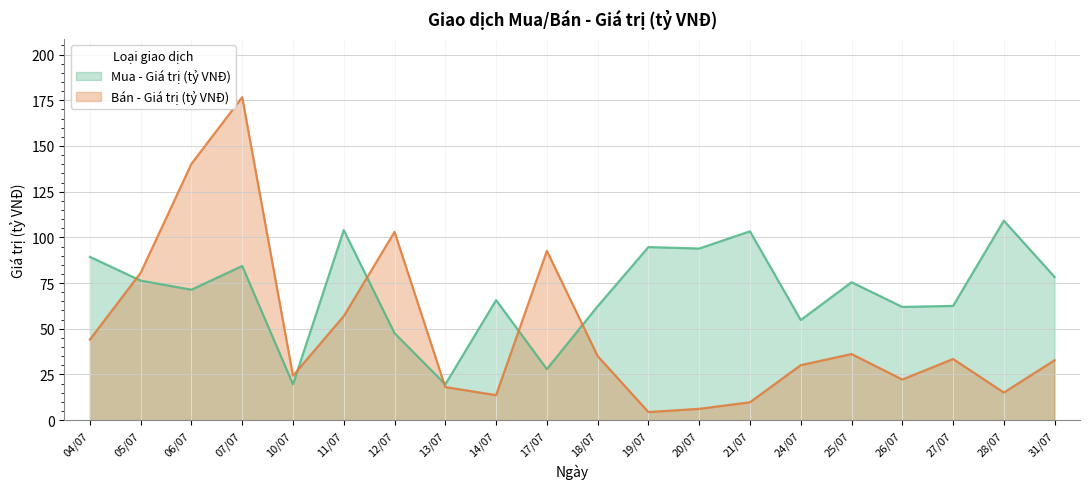

What is the difference between the second highest and second lowest values in the Mua - Giá trị (tỷ VNĐ) series?

84.4